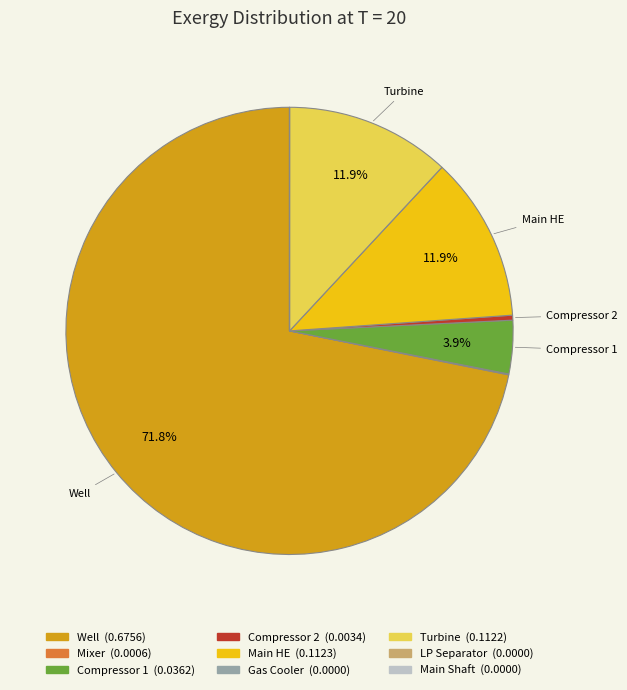

What portion of the pie excludes Well?

28.2%